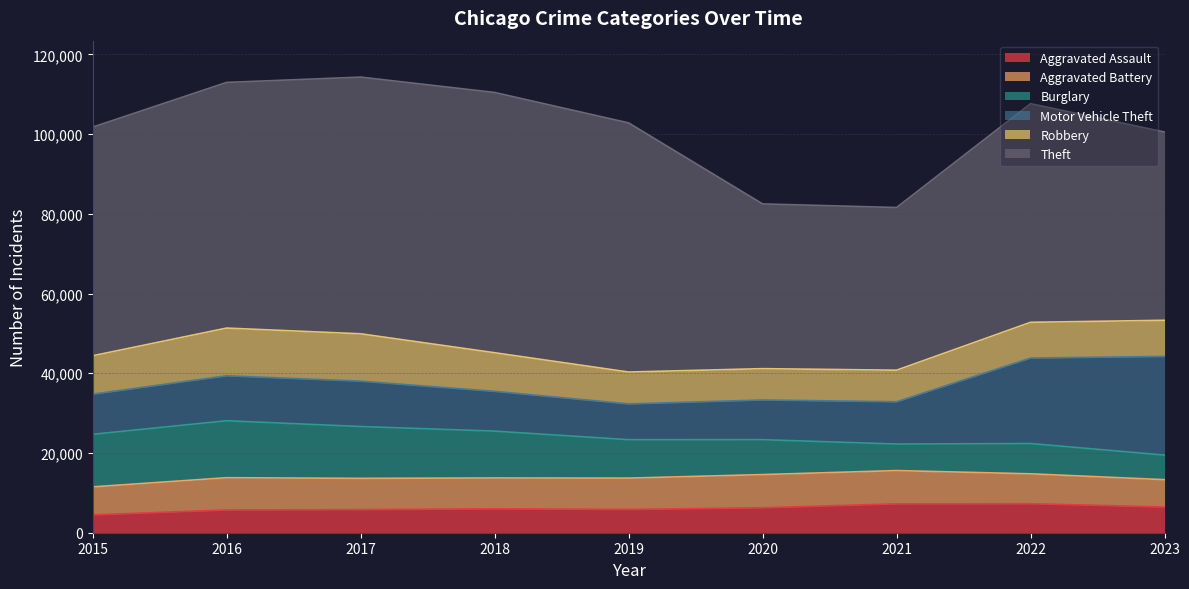

Reading right to left, transcribe all the data shown in this chart.

Aggravated Assault: 2023=6450	2022=7281	2021=7242	2020=6263	2019=5841	2018=6001	2017=5793	2016=5712	2015=4480
Aggravated Battery: 2023=6859	2022=7493	2021=8347	2020=8320	2019=7857	2018=7735	2017=7845	2016=8086	2015=7019
Burglary: 2023=6157	2022=7595	2021=6659	2020=8758	2019=9638	2018=11747	2017=13001	2016=14289	2015=13184
Motor Vehicle Theft: 2023=24761	2022=21448	2021=10603	2020=9959	2019=8977	2018=9985	2017=11380	2016=11286	2015=10068
Robbery: 2023=9060	2022=8964	2021=7918	2020=7855	2019=7995	2018=9681	2017=11880	2016=11960	2015=9638
Theft: 2023=47218	2022=54843	2021=40803	2020=41324	2019=62492	2018=65287	2017=64386	2016=61621	2015=57350